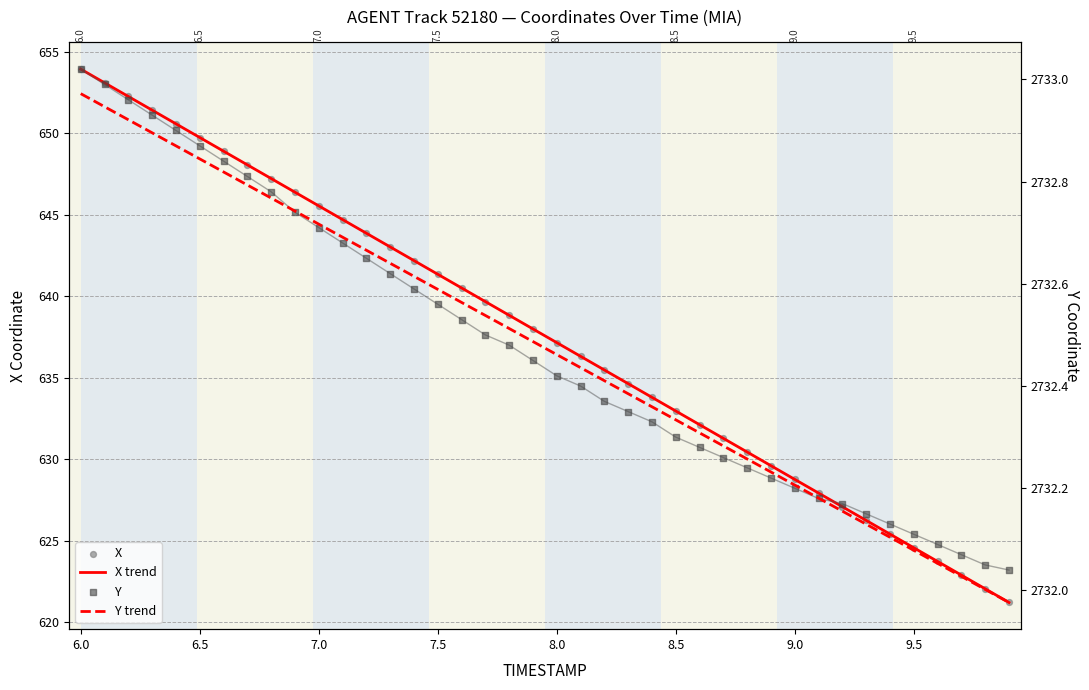

At how many categories does at least one series exceed 2558?

40